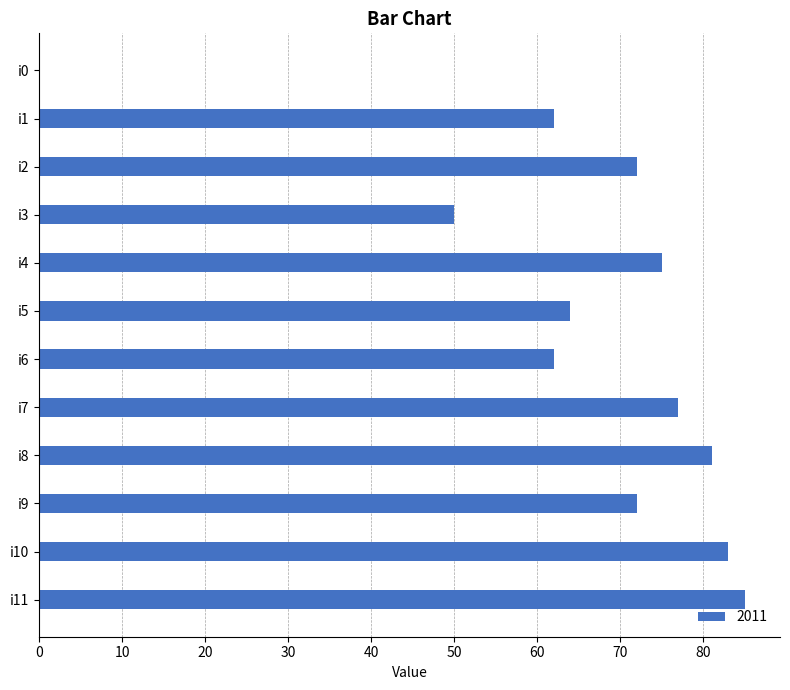

What is the average value?

65